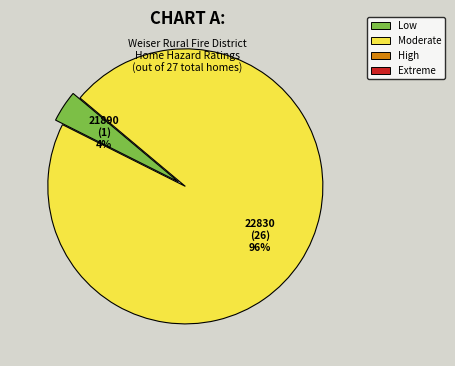

Between 21890 and 22830, which is larger?

22830